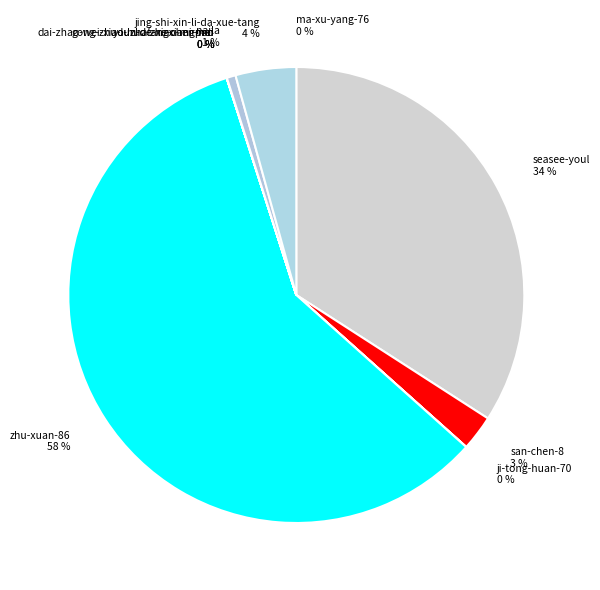

To the nearest percent, what is the difference between the largest and smallest slice percentages?

58%